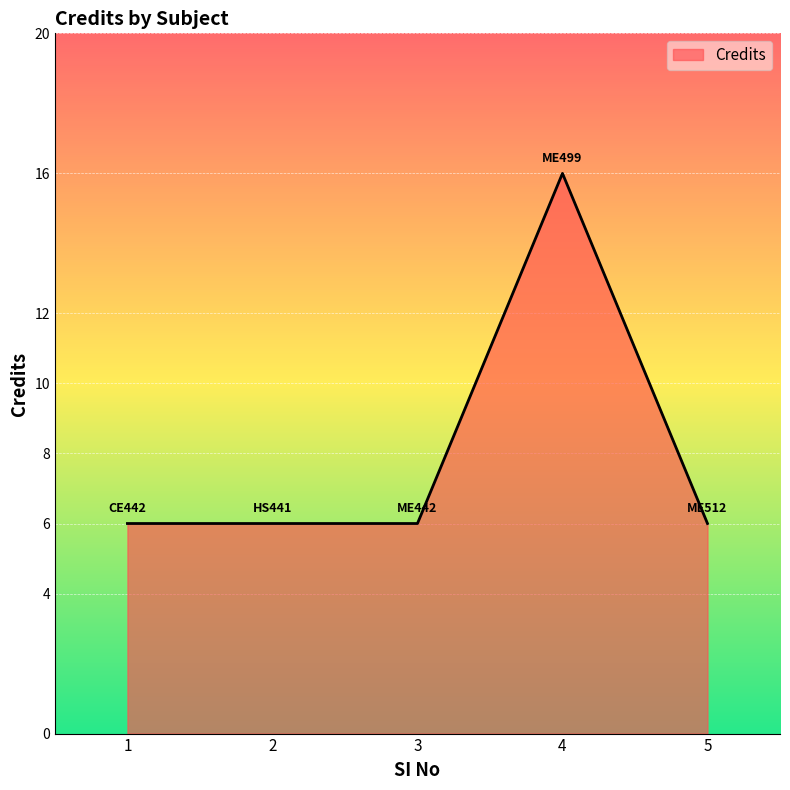

What is the sum of the values at 5 and 1?

12